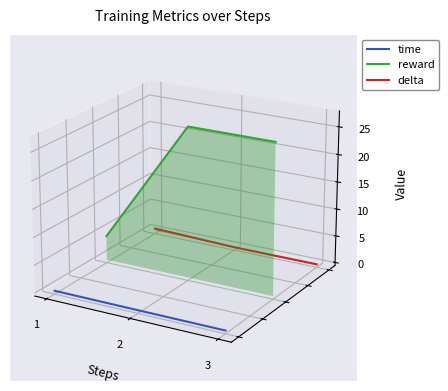

The value of delta at 1 is -0.0. True or false?

True